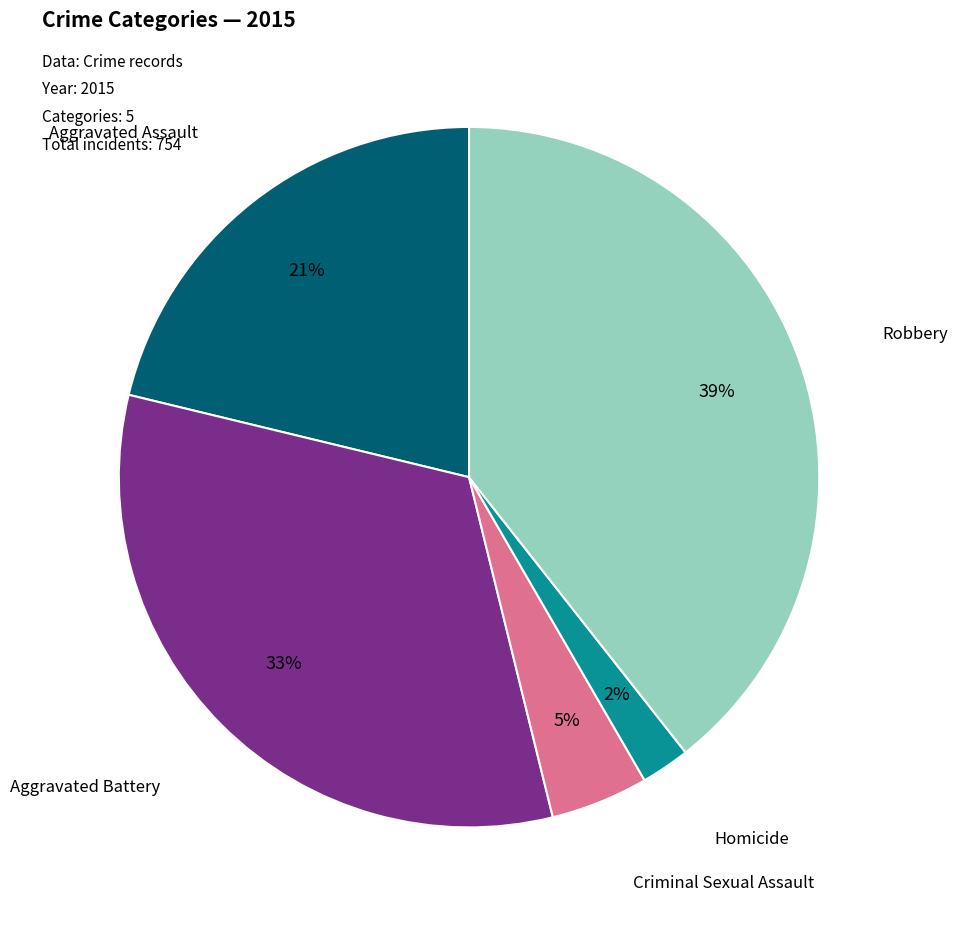

Is there a majority slice in this chart?

No